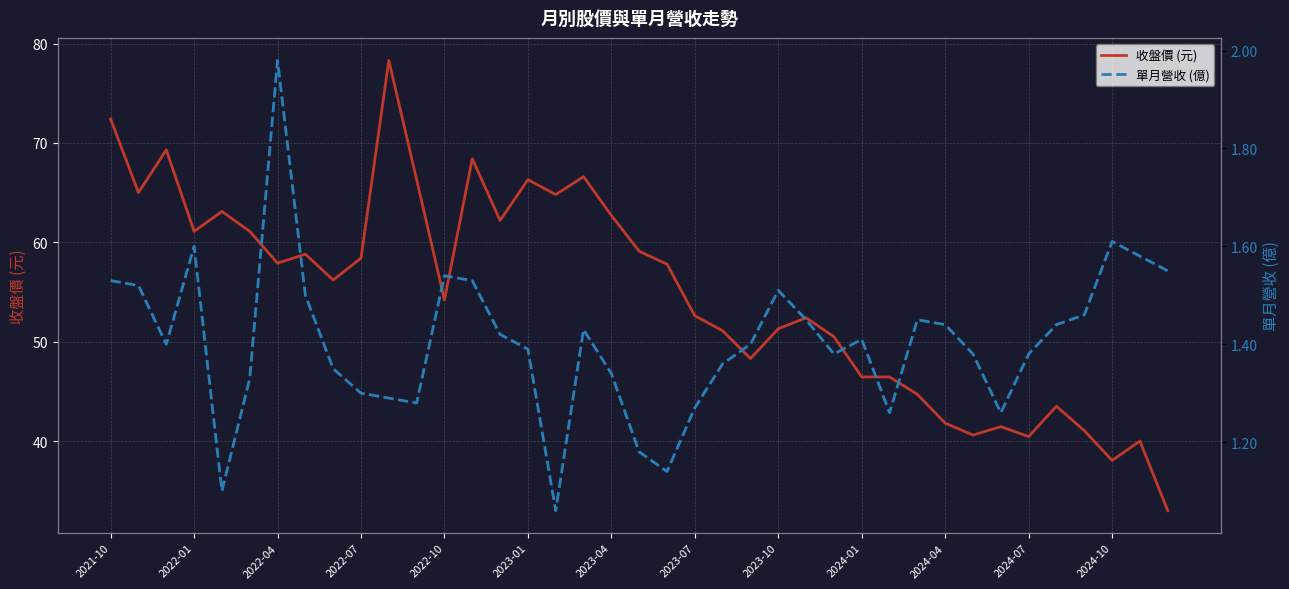

The value of 收盤價 (元) at 2022-07 is 15.5. True or false?

False